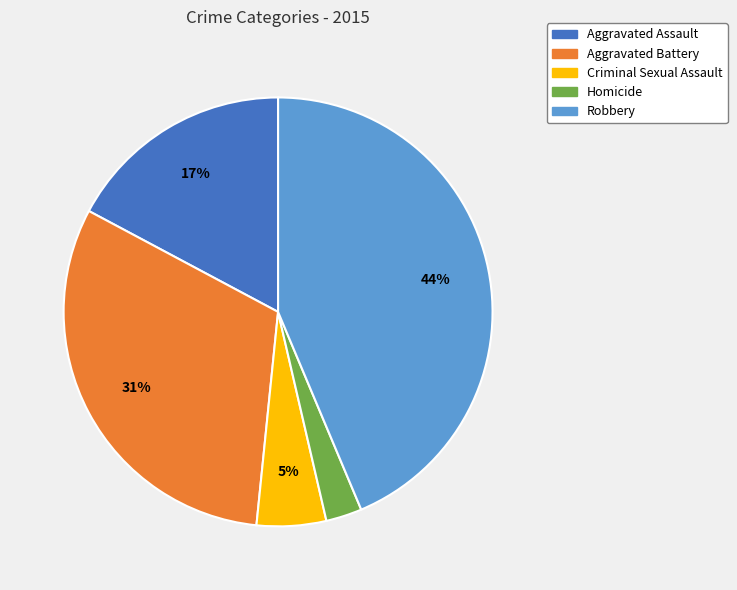

True or false: Aggravated Battery accounts for 31% of the total.

True